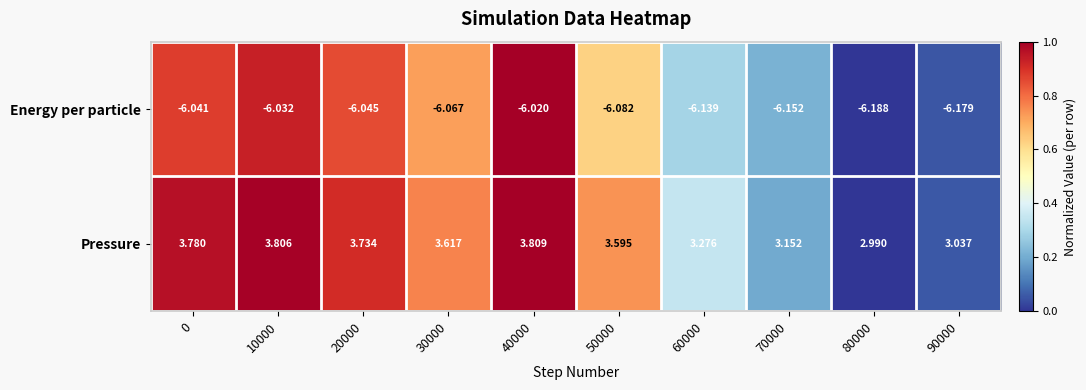

Between 10000 and 40000, which series saw the biggest shift?

Energy per particle